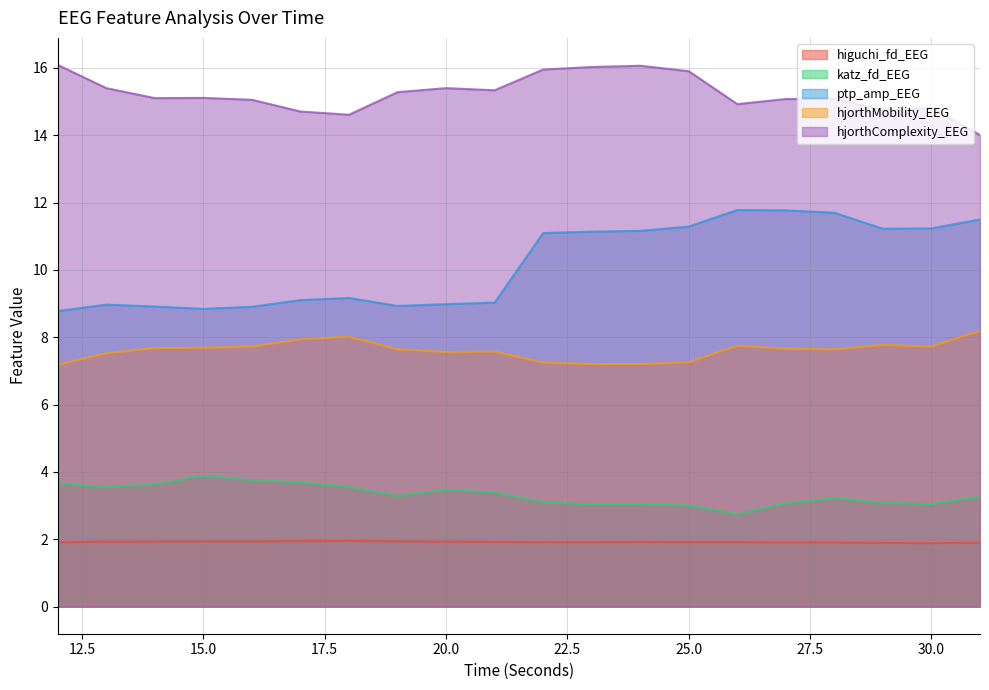

What is the difference between the hjorthMobility_EEG values at 16 and 18?

0.3